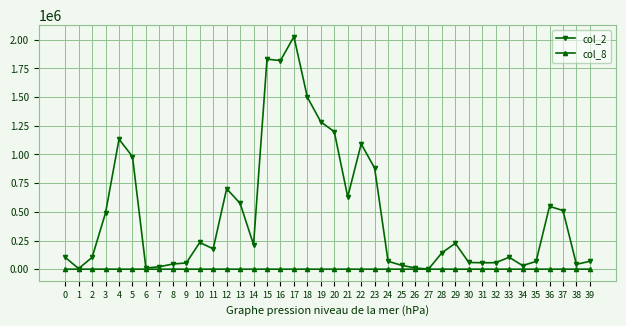

What is the difference between the second highest and second lowest values in the col_8 series?

55